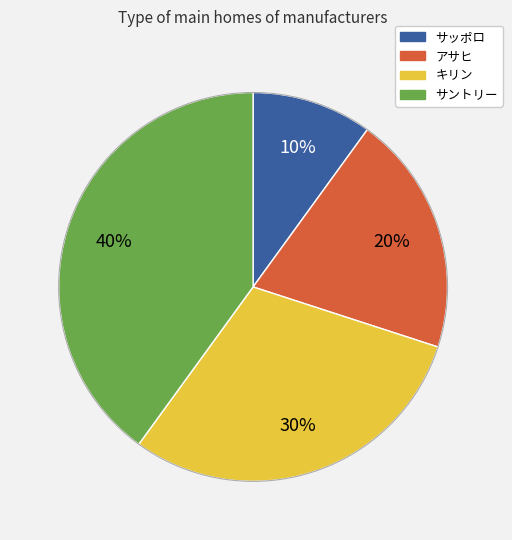

How much of the chart is everything except サントリー?

60.0%